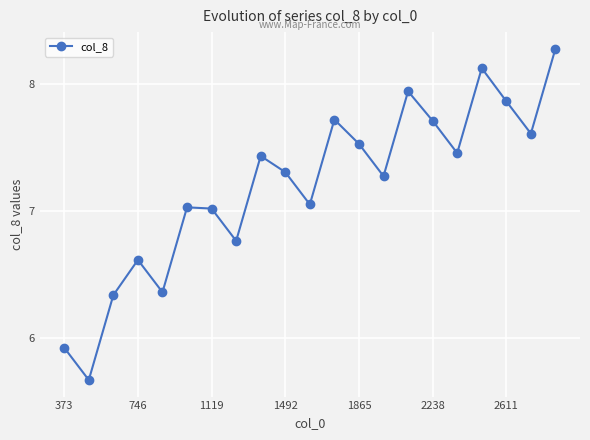

How many interior local valleys (lower than both neighbors) does the data have?

7